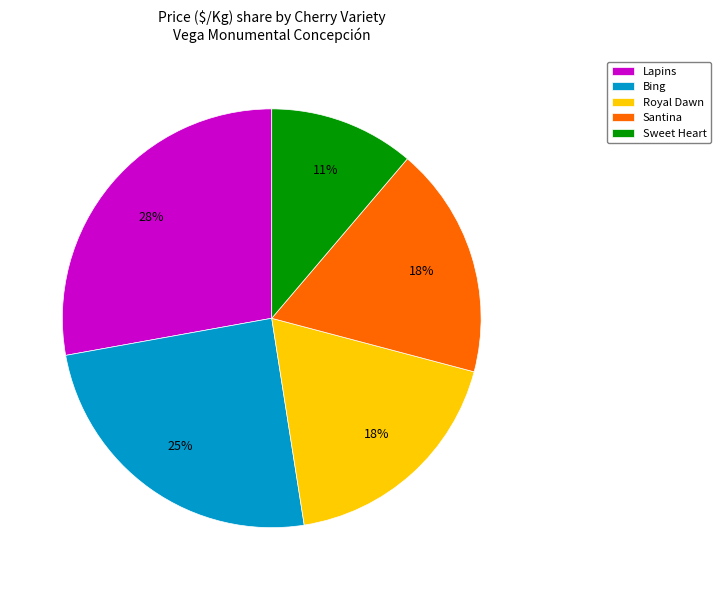

Is the sum of Santina and Royal Dawn greater than half?

No